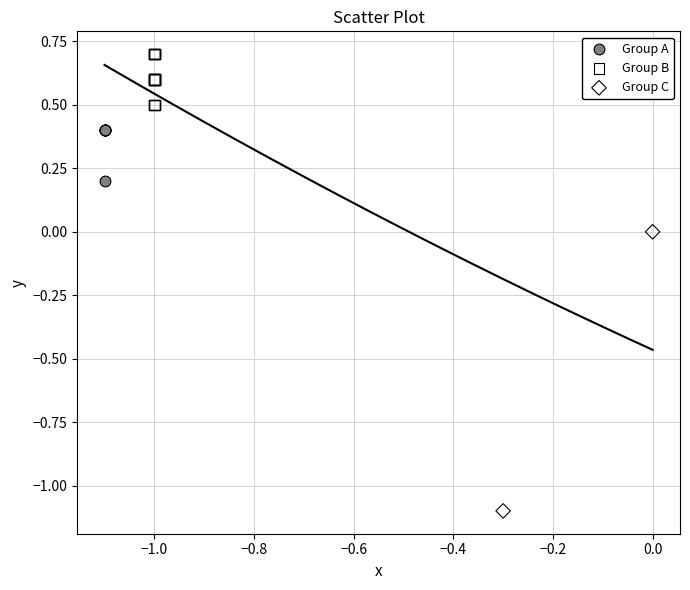

What are all the series names shown in the legend?

Group A, Group B, Group C